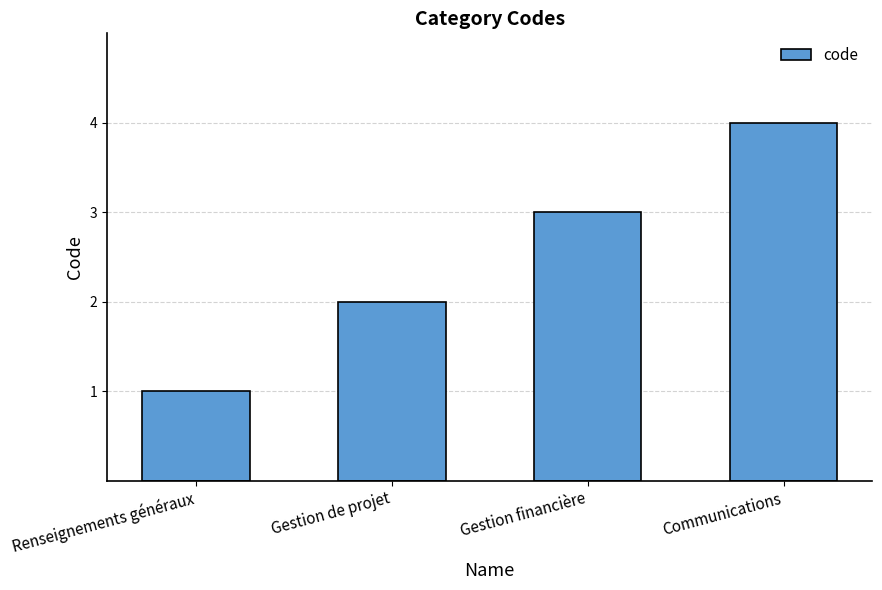

The value at Communications is 1. True or false?

False